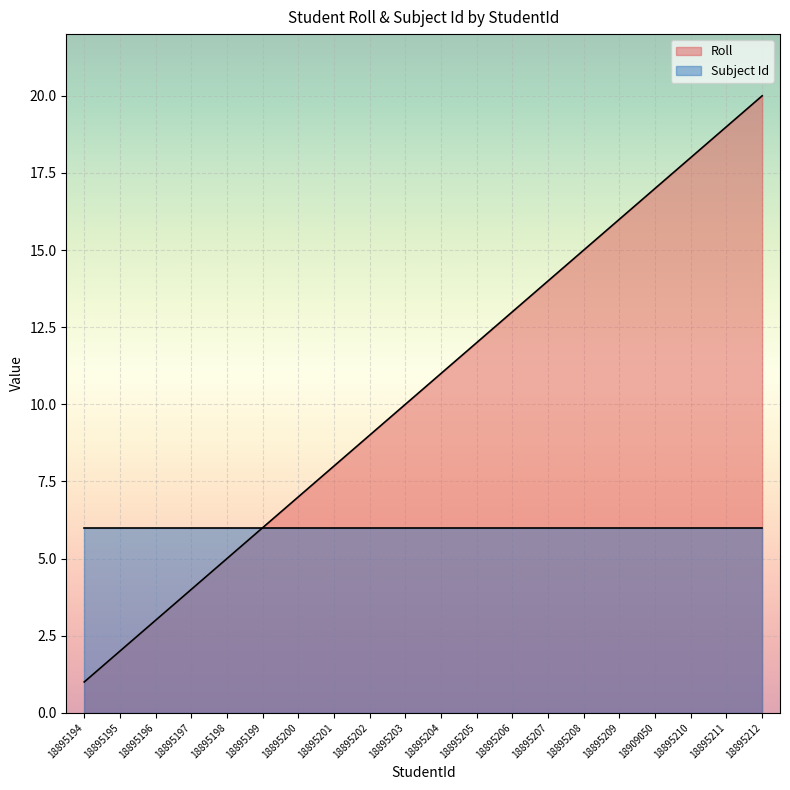

What is the approximate value of Subject Id at 18895204?

6